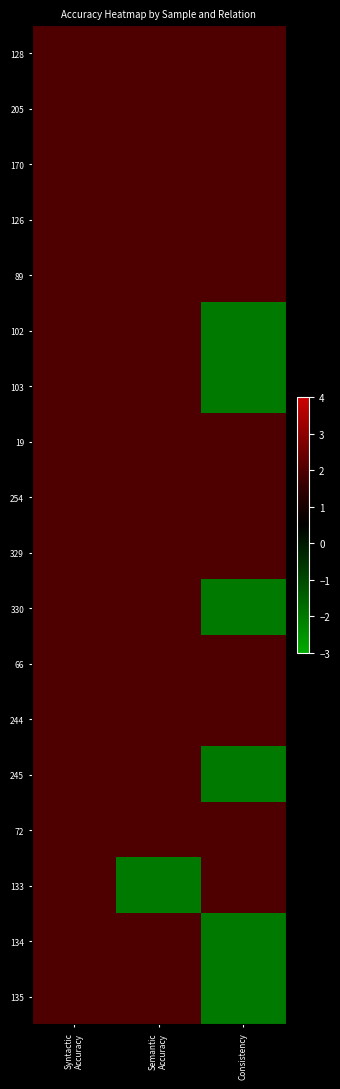

What is the total value across all series at Syntactic
Accuracy?

36